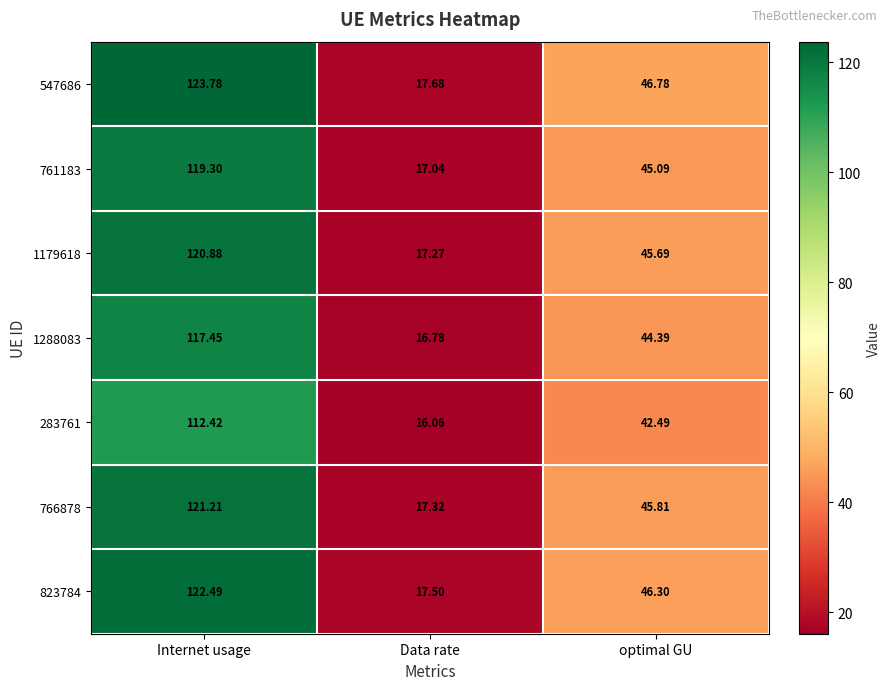

Which category has the highest value across all series?

Internet usage